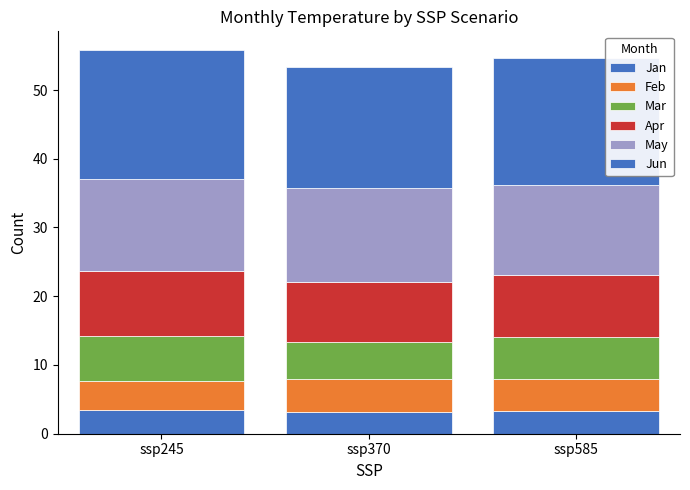

Does the chart contain any negative values?

No